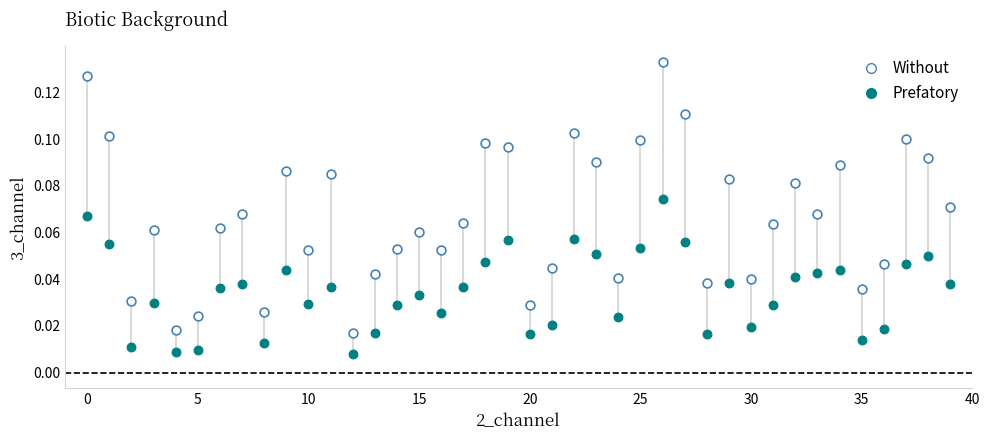

What are all the series names shown in the legend?

Without, Prefatory